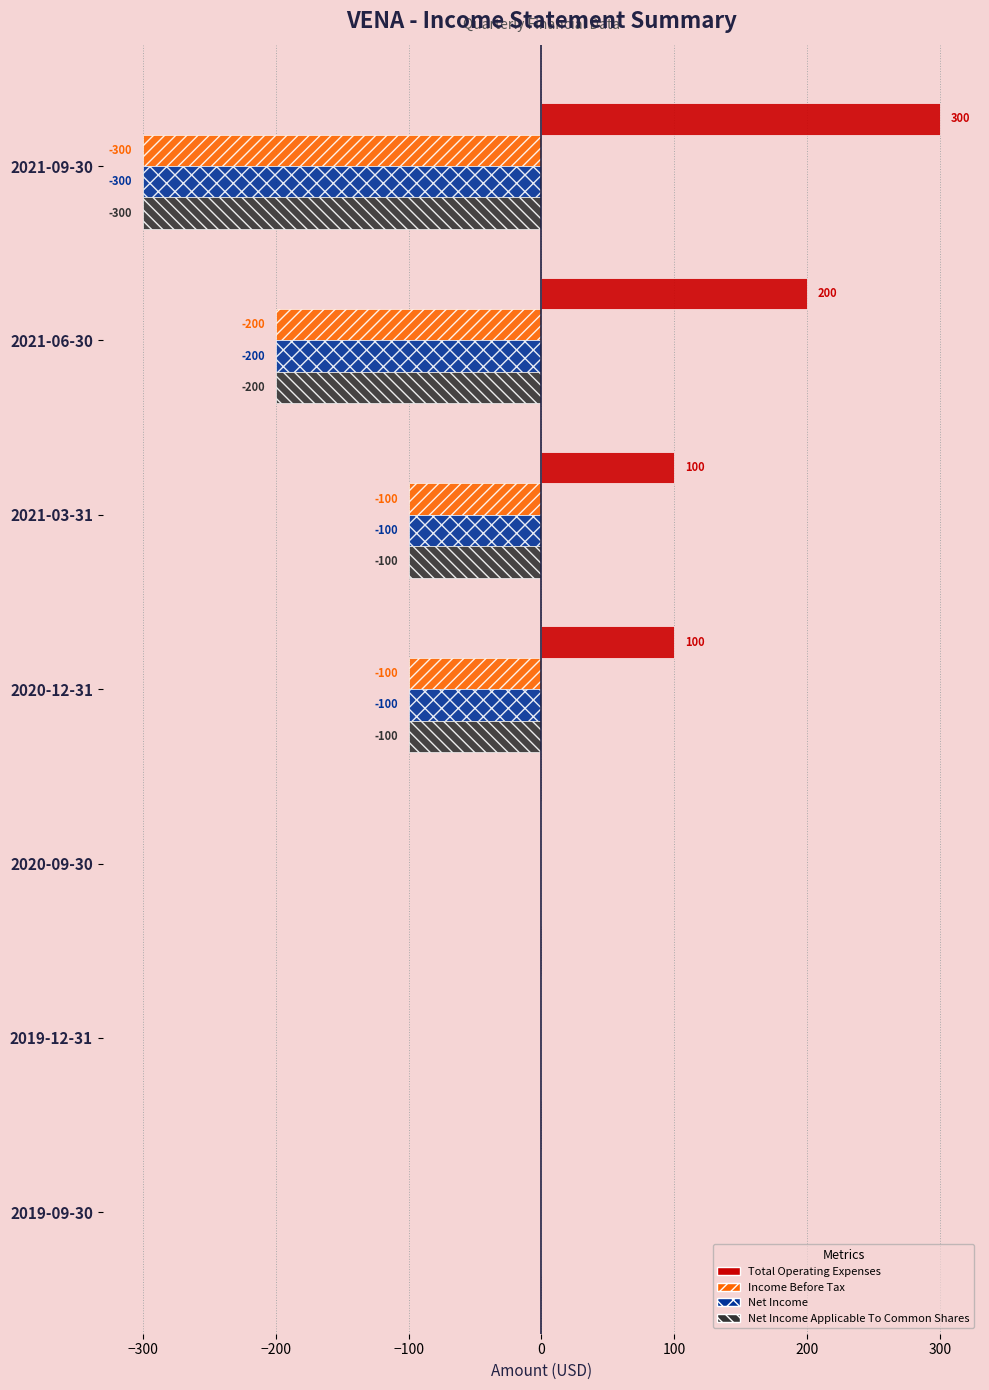

Is the value of Net Income Applicable To Common Shares at 2020-09-30 greater than the value of Net Income at 2021-06-30?

Yes